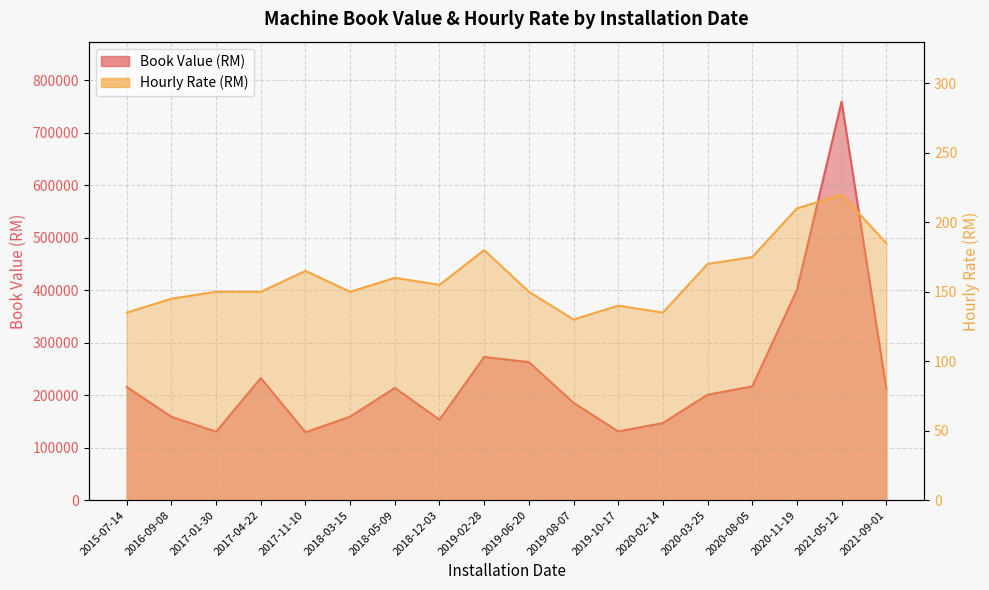

True or false: Hourly Rate (RM) and Book Value (RM) cross at least once.

False